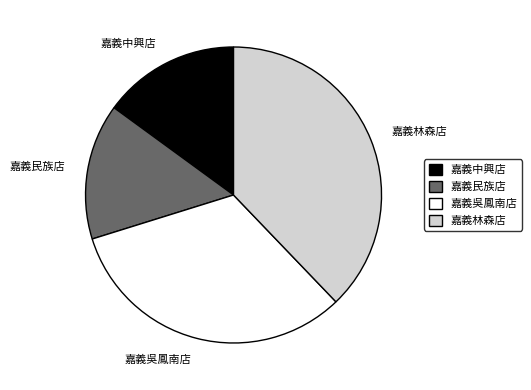

Is there a majority slice in this chart?

No